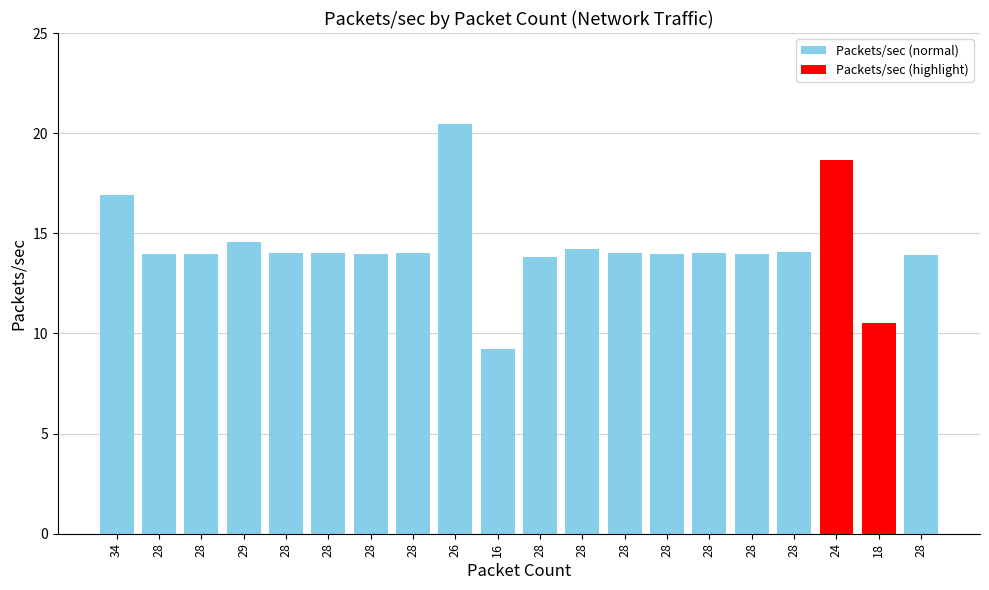

What is the label of the 16th bar from the right?

28